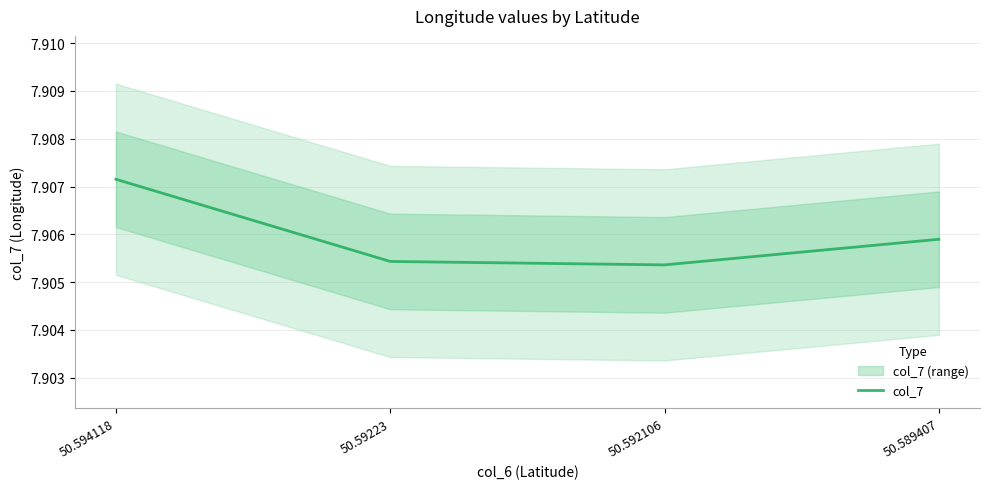

Reading left to right, what are all the values shown in this chart?

50.594118=7.9	50.59223=7.9	50.592106=7.9	50.589407=7.9